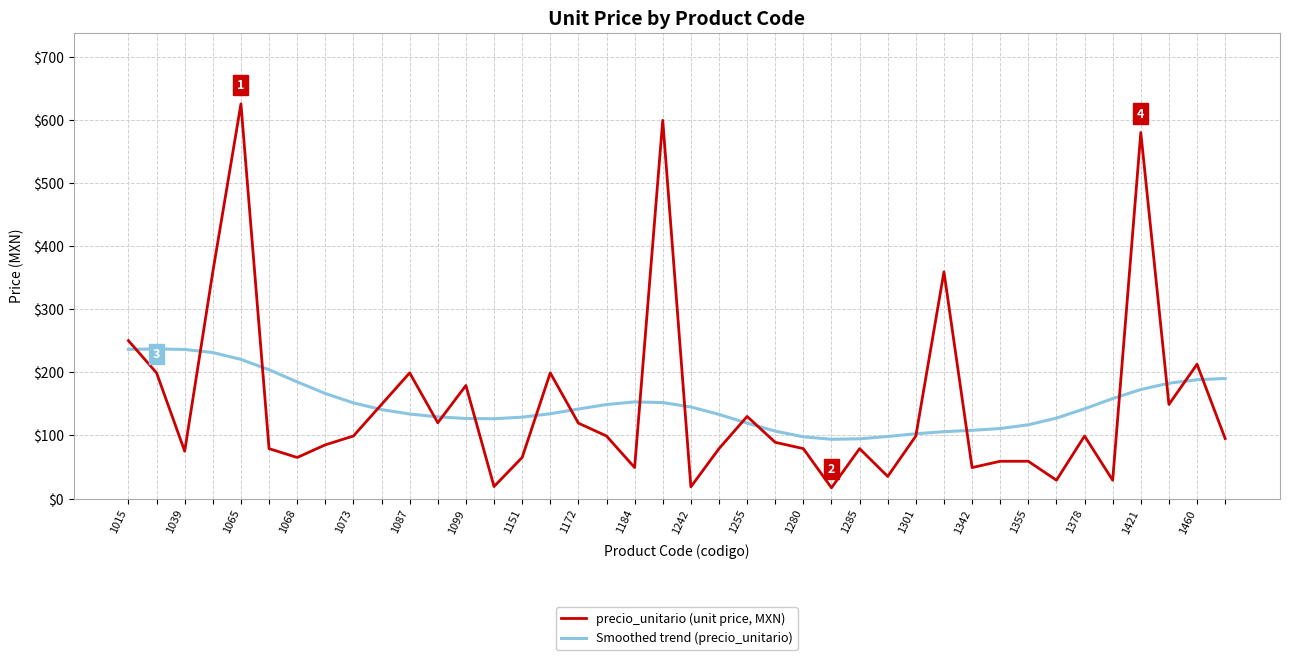

What is the minimum value shown in the chart?

17.0